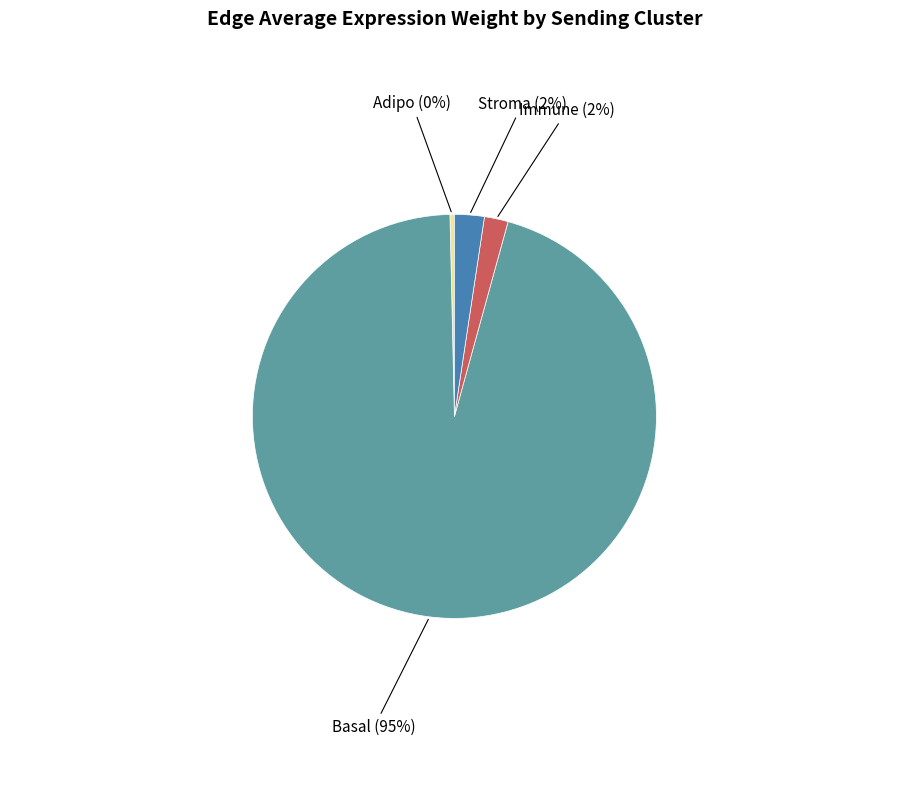

Does any single category account for the majority?

Yes